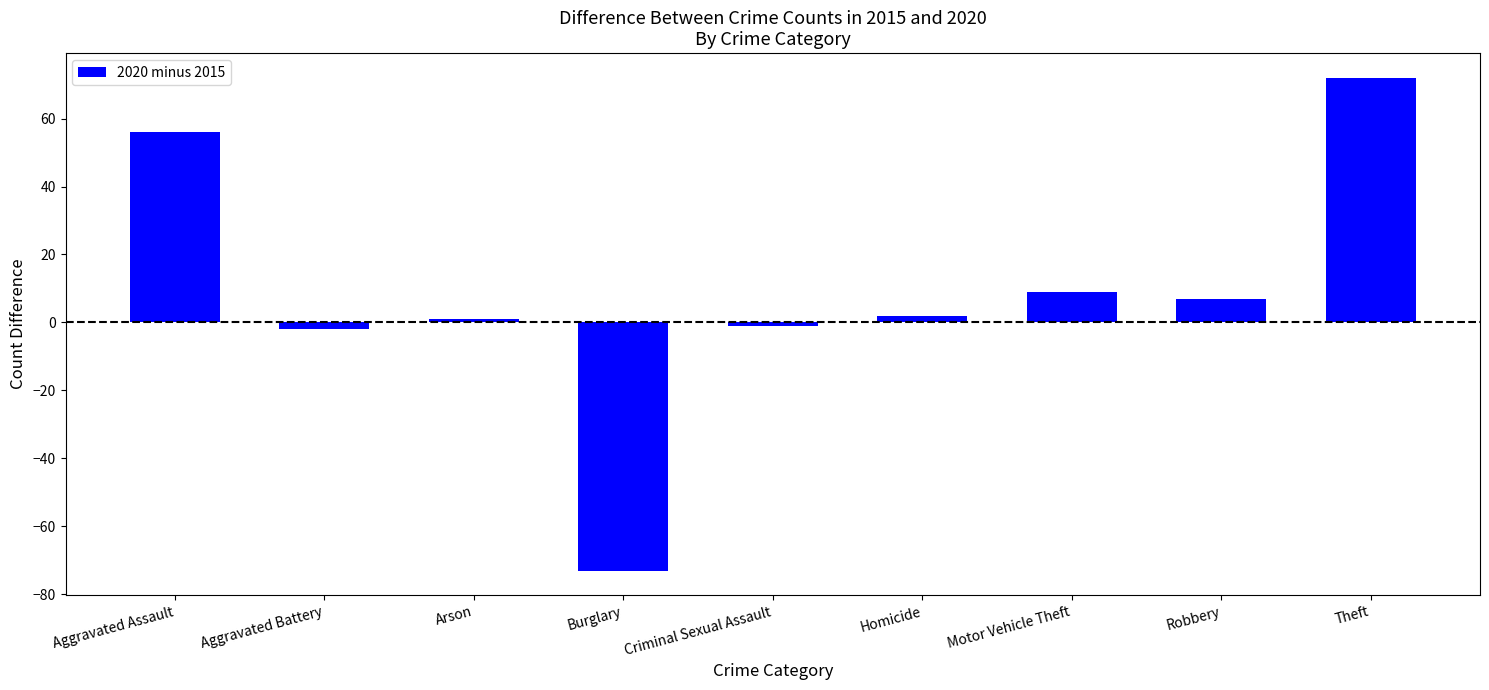

At which label does the data first exceed 2?

Aggravated Assault